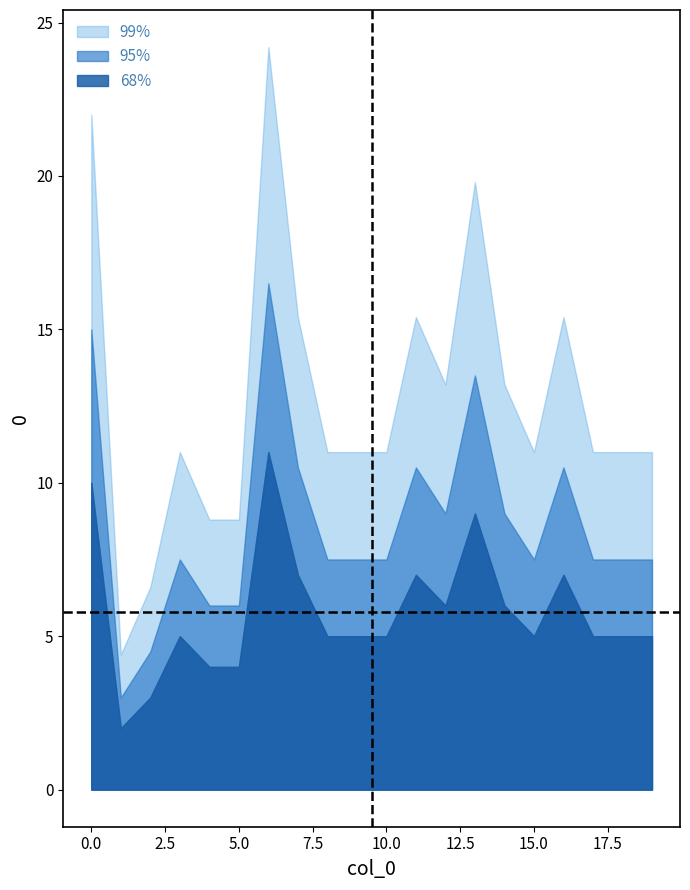

What is the difference between the maximum and minimum values?

9